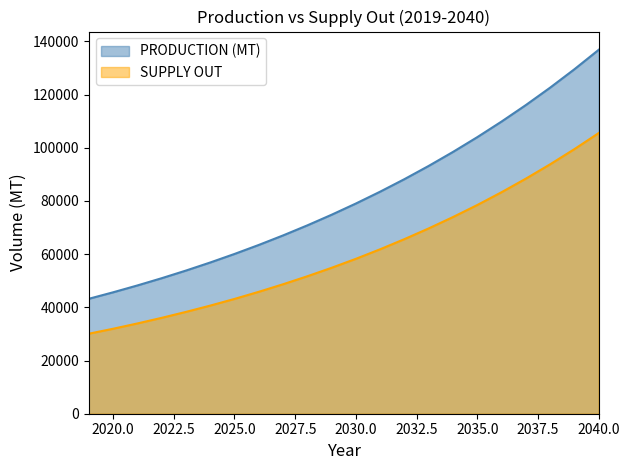

Reading left to right, what are all the values shown in this chart?

PRODUCTION (MT): 43209.0	45647.1	48222.9	50944.0	53818.7	56855.5	60063.8	63453.0	67033.5	70816.1	74812.1	79033.6	83493.2	88204.6	93181.8	98439.8	103994.5	109862.7	116062.0	122611.1	129529.8	136838.9
SUPPLY OUT: 30080.5	31941.7	33933.3	36043.4	38279.0	40647.4	43156.3	45836.6	48675.6	51682.5	54867.0	58239.3	61837.9	65648.3	69682.6	73953.7	78475.3	83290.9	88388.2	93783.1	99492.9	105535.5